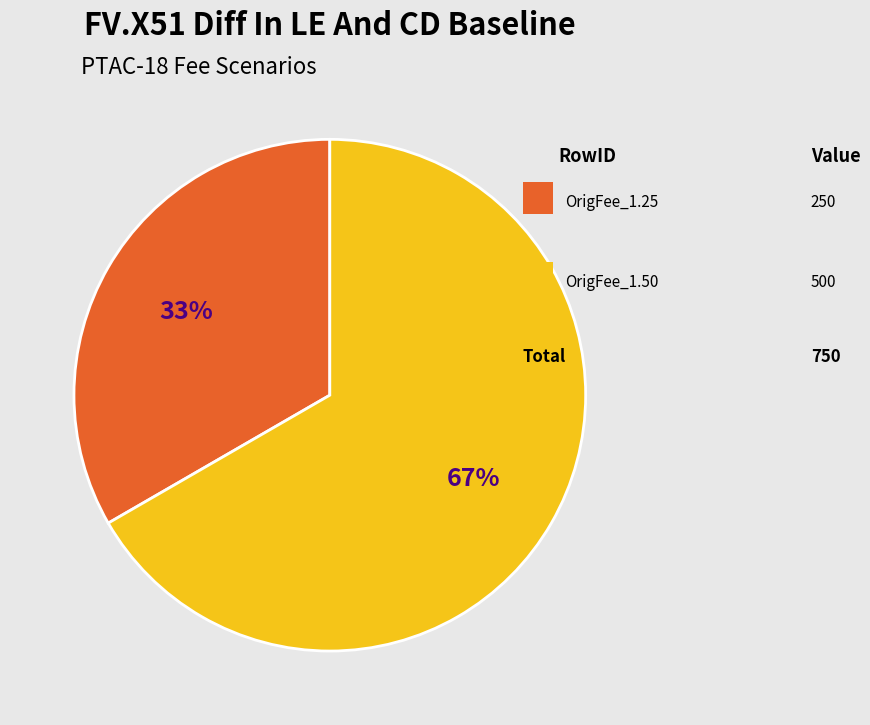

Does any single category account for the majority?

Yes